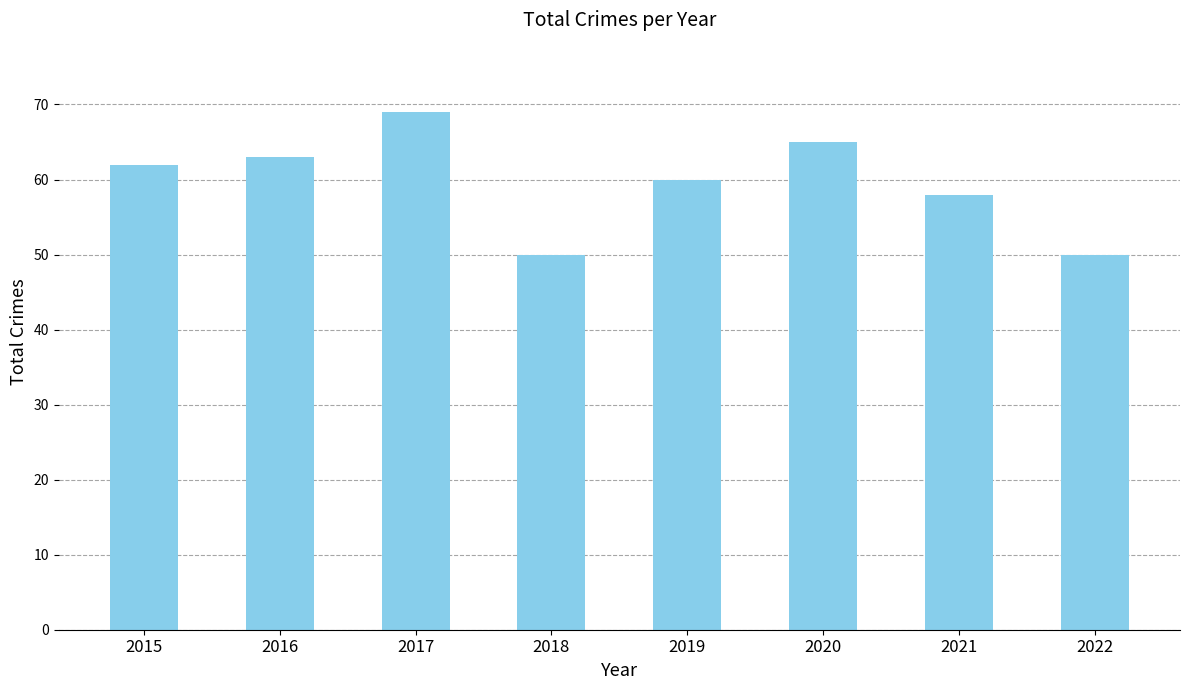

What is the difference between the maximum and minimum values?

19